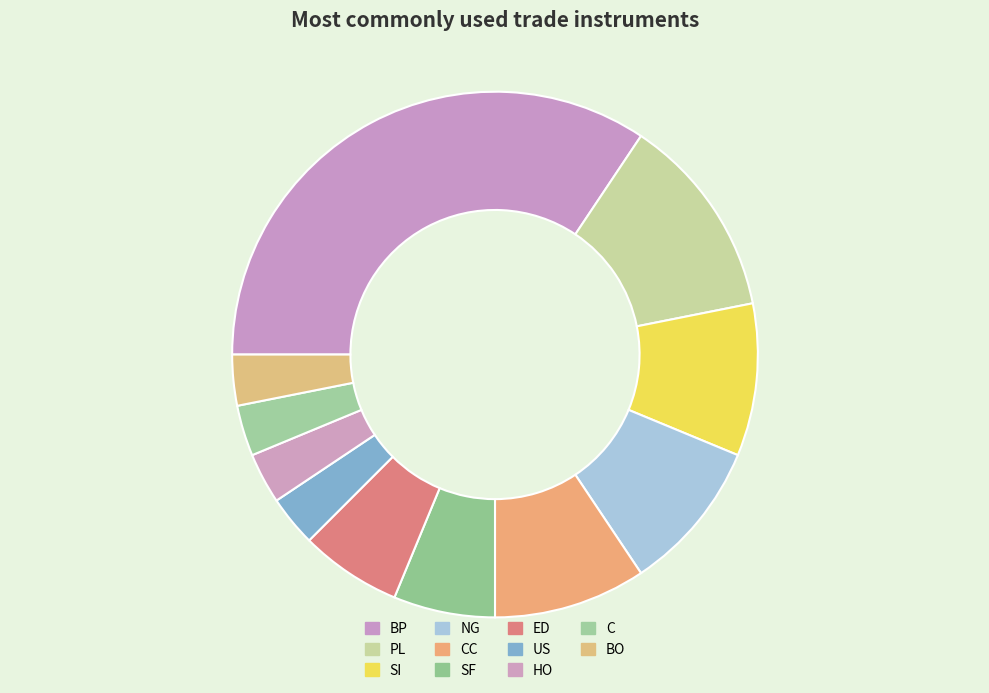

The HO slice represents 1% of the pie. True or false?

False